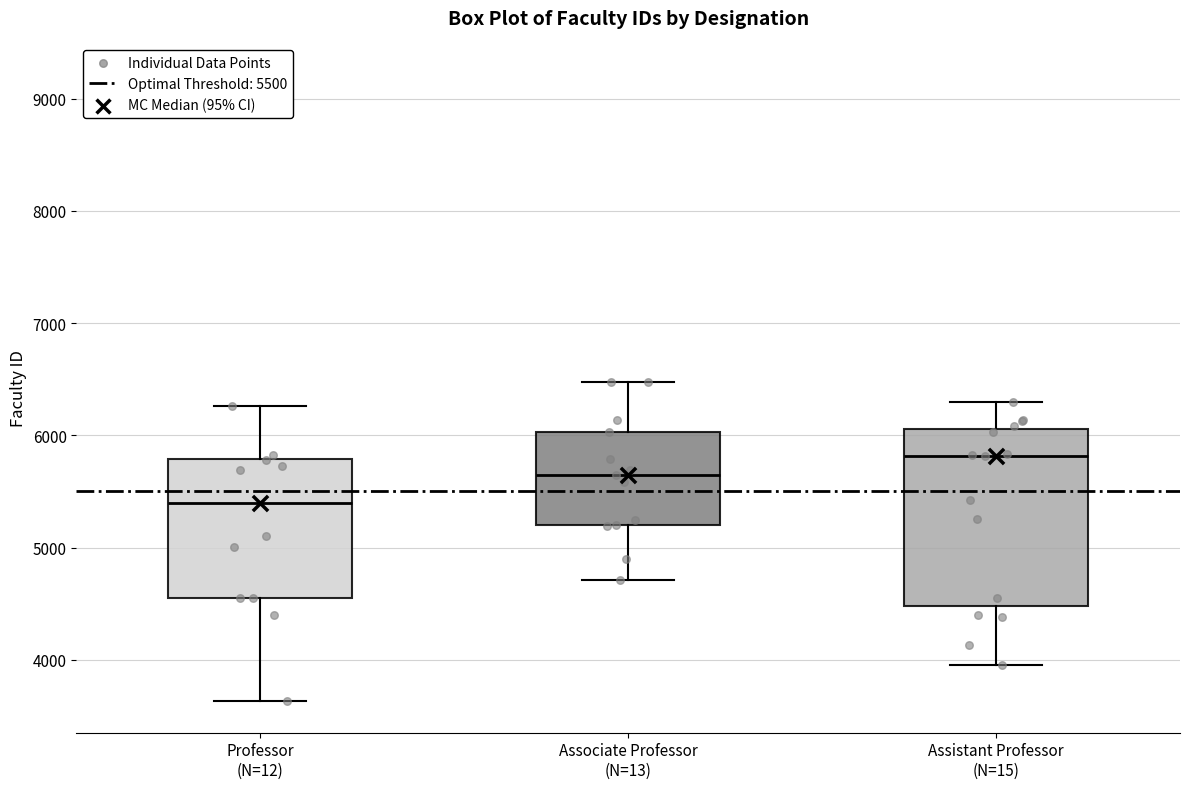

Which box has the highest median line?

Assistant Professor (N=15)